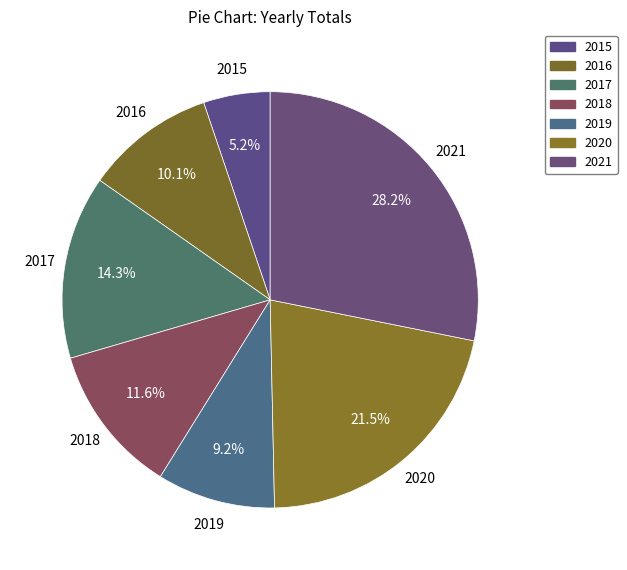

How many segments does this pie chart have?

7